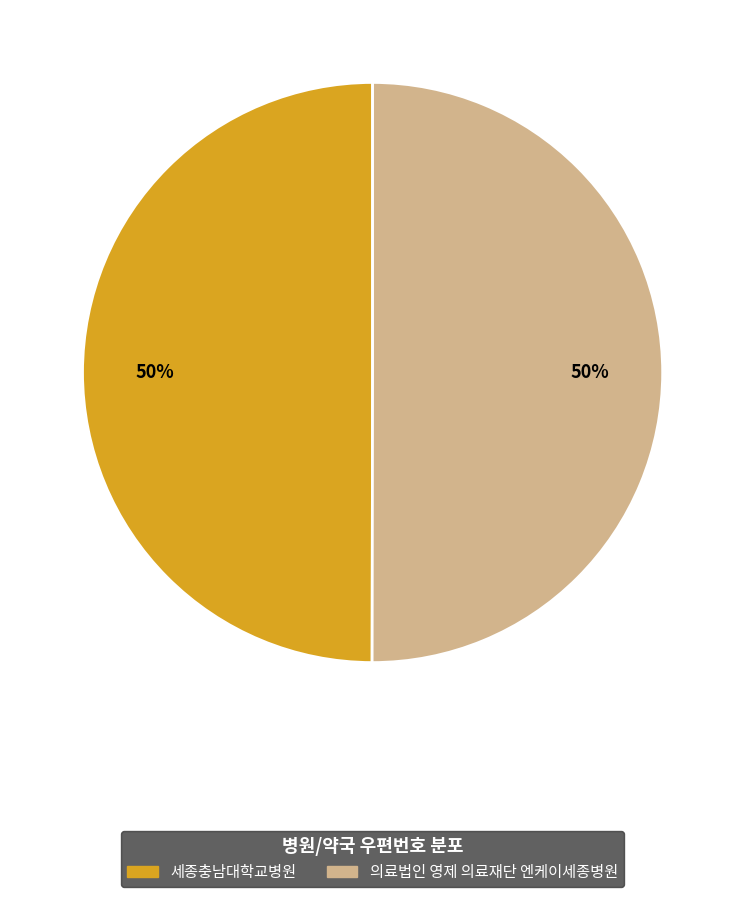

To the nearest percent, what portion does 세종충남대학교병원 represent?

50%